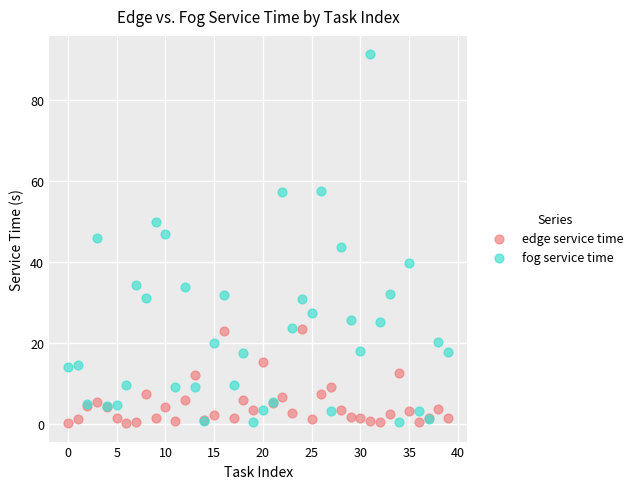

Which series has the widest spread of Y values?

fog service time